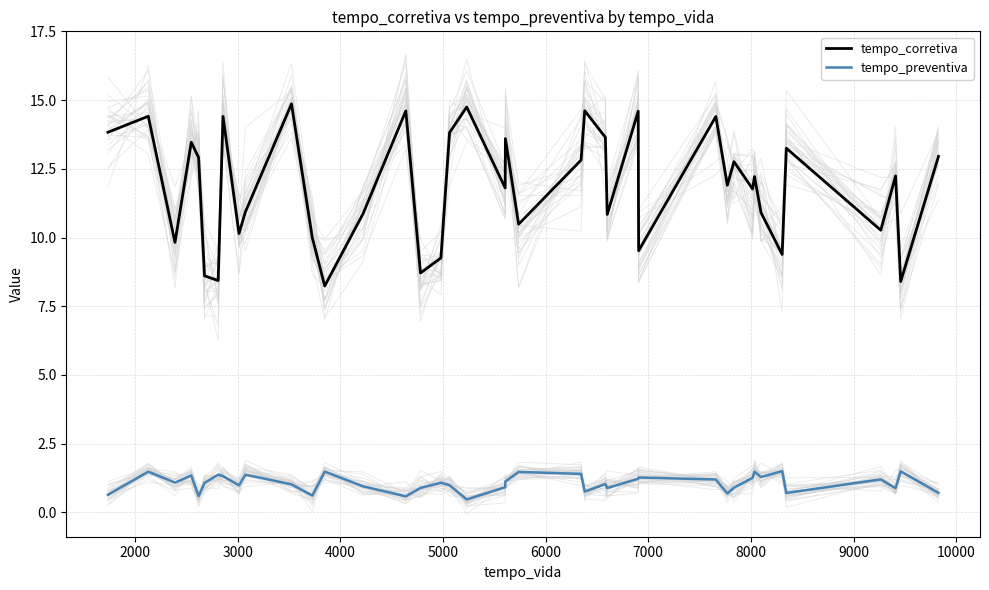

What is the sum of all tempo_corretiva values?

474.5